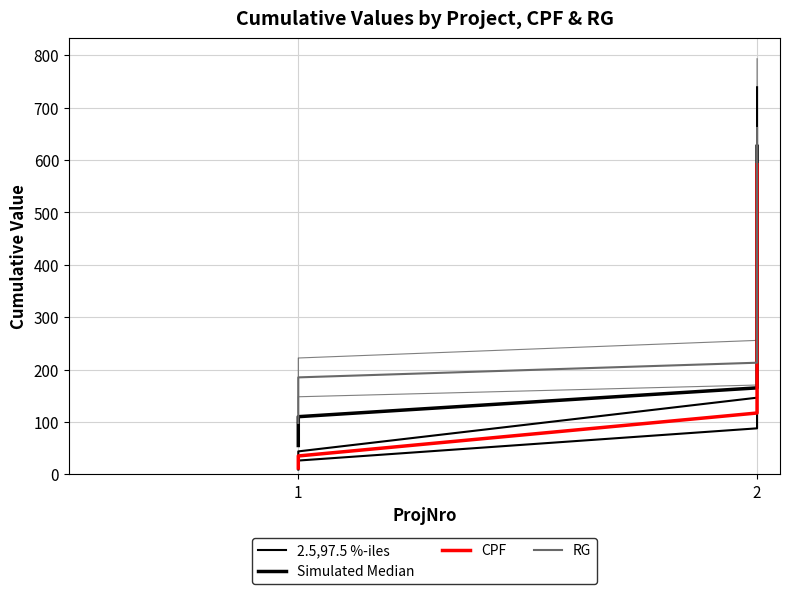

The value of RG at 2 is 137.5. True or false?

False